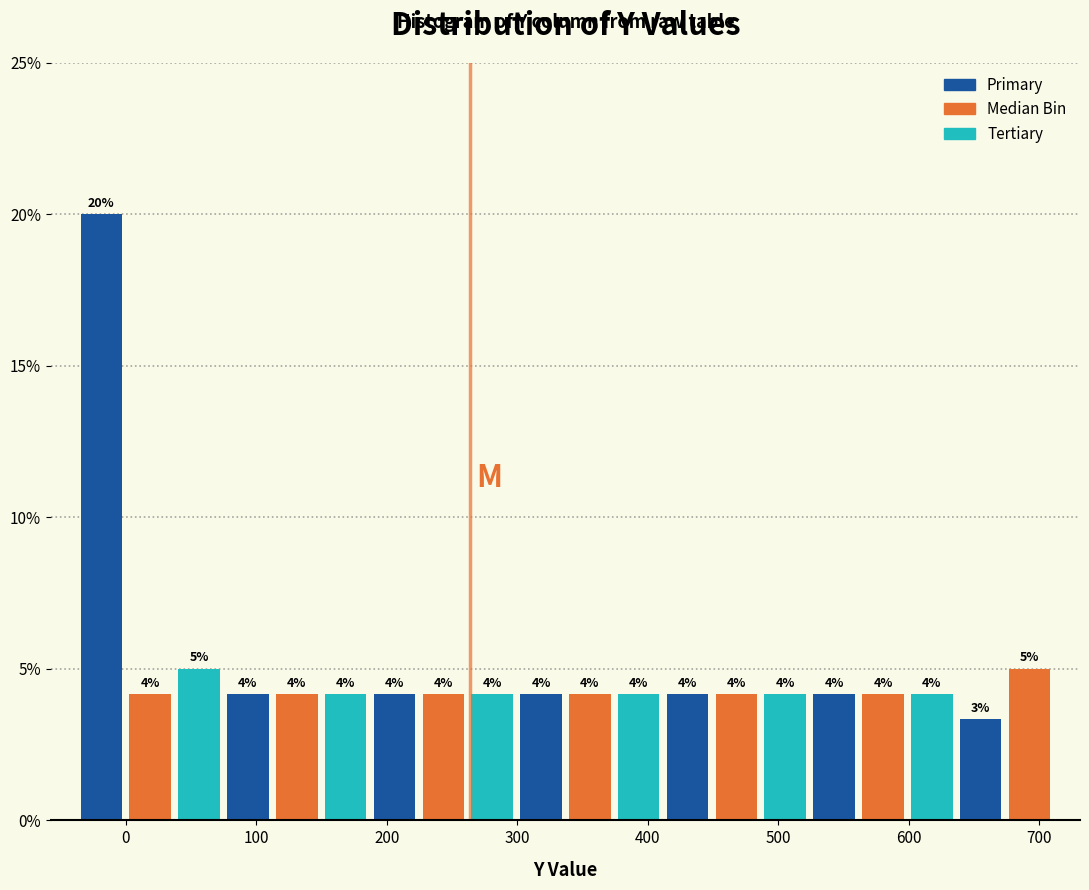

Read against the x-axis, roughly where is the centre of the tallest bar?

-20